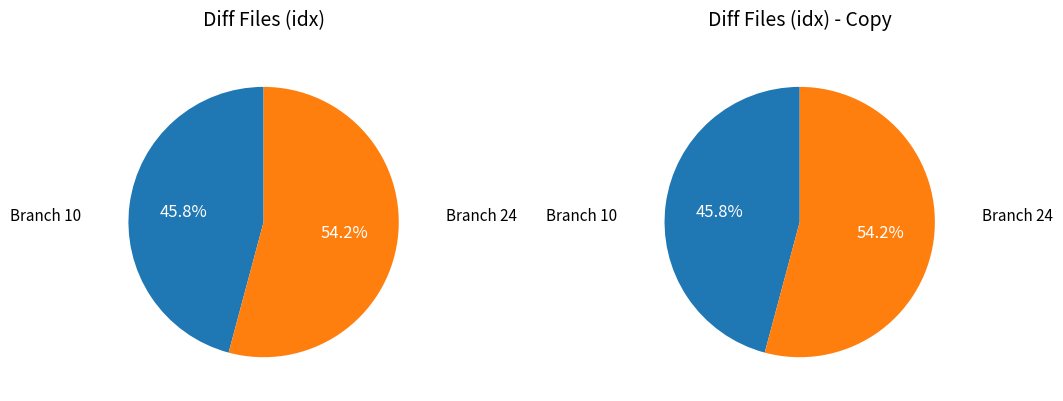

How many slices are in this pie chart?

2